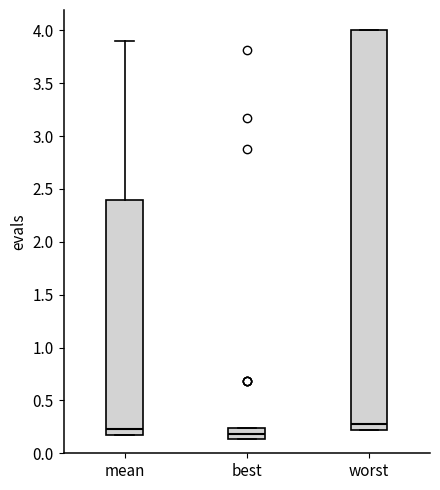

Reading left to right, read every box against the y-axis: the position of its median line, the range the box covers, and the ends of its whiskers. The values are not printed on the chart, so give them approximately, as read against the axis.

mean: median 0.25, box 0.15 to 2.40, whiskers 0.15 to 3.90
best: median 0.20, box 0.15 to 0.25, whiskers 0.15 to 0.25
worst: median 0.30, box 0.20 to 4.00, whiskers 0.20 to 4.00